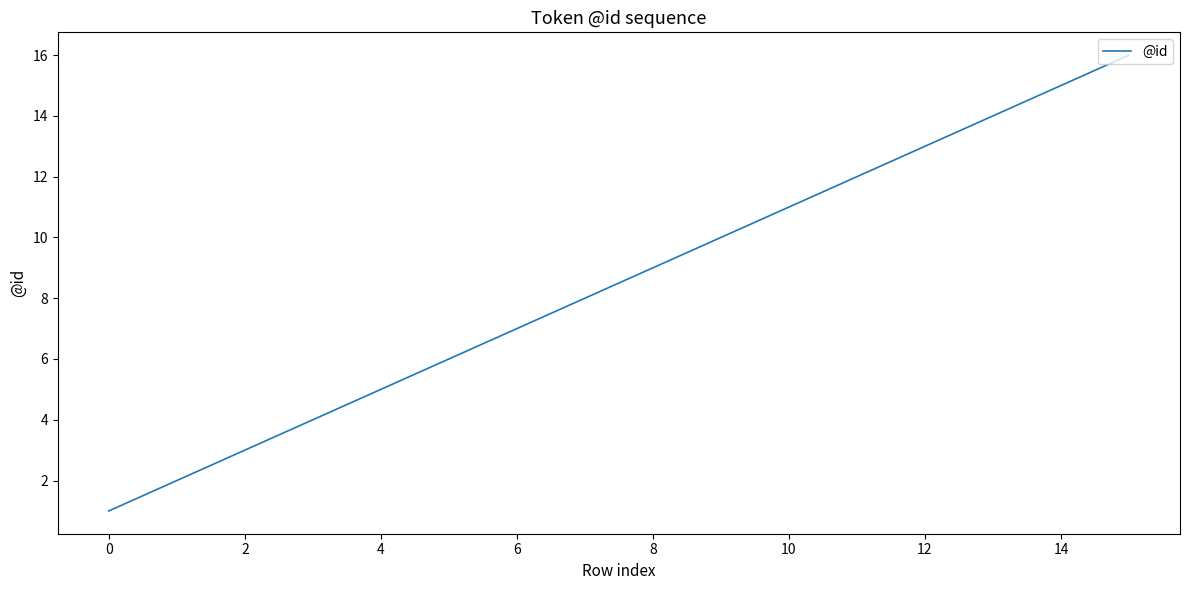

What is the greatest value displayed?

16